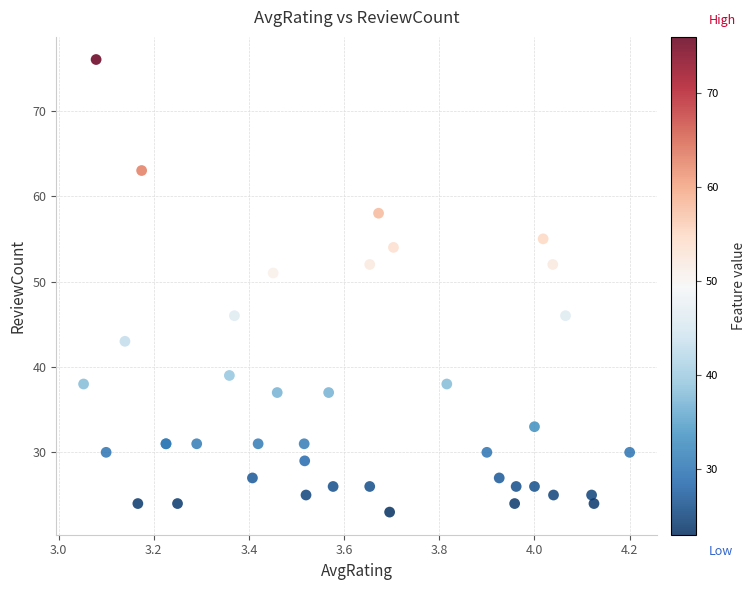

What Y value in the scatter plot is closest to 49?

51